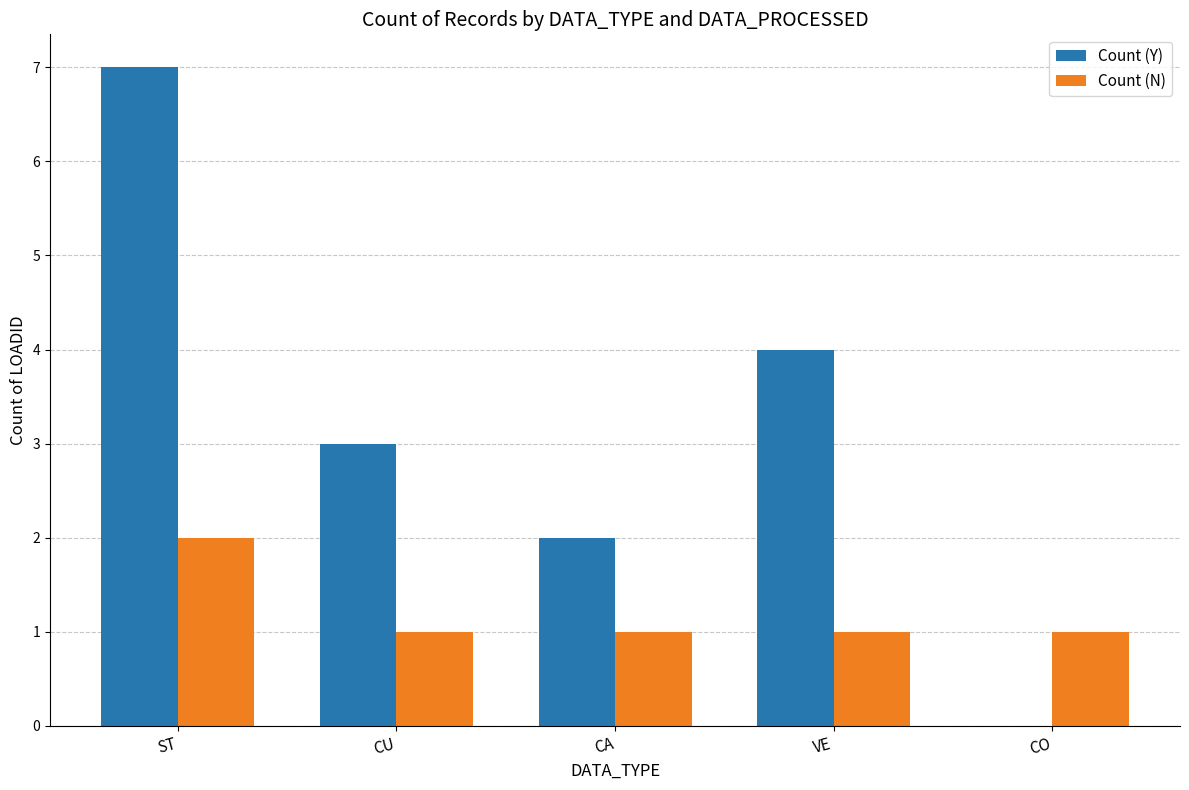

Are the bars grouped side by side (vs. stacked)?

Yes